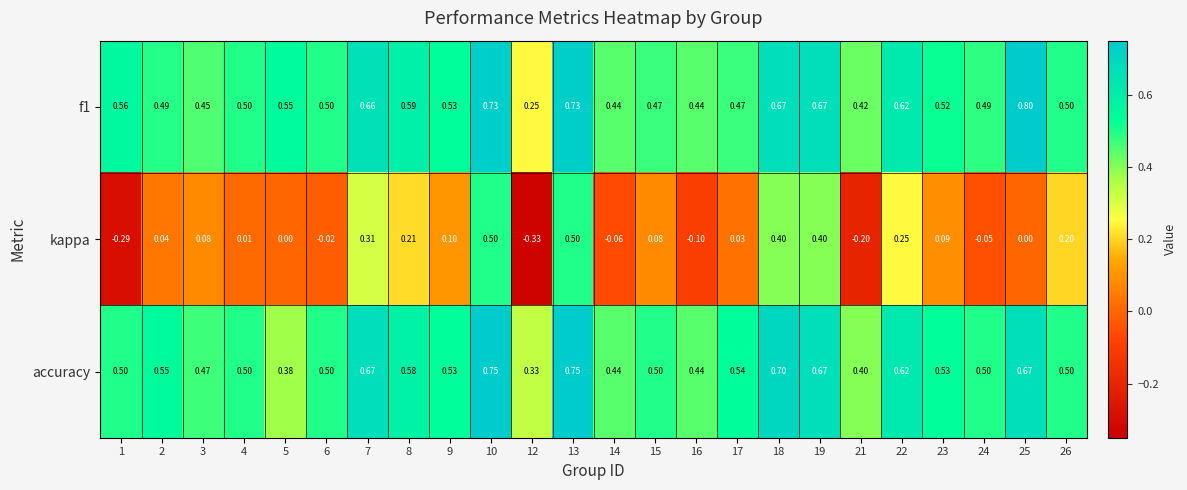

List the series in order of their peak value, highest first.

f1, accuracy, kappa